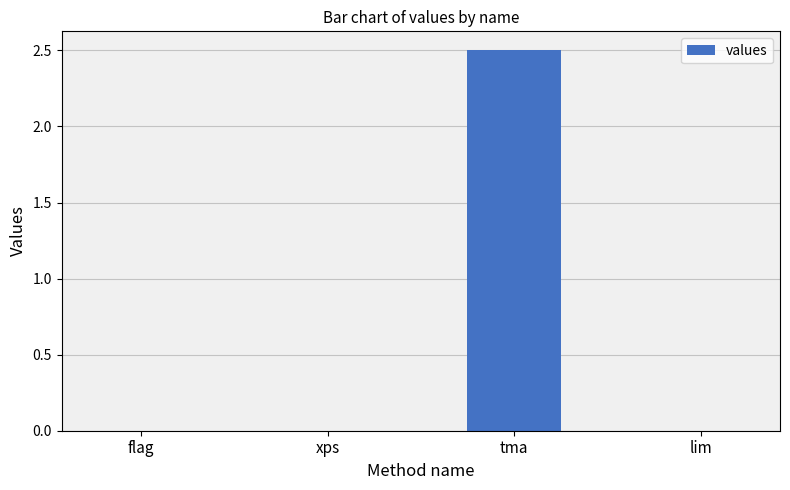

How many data points does each series have?

4